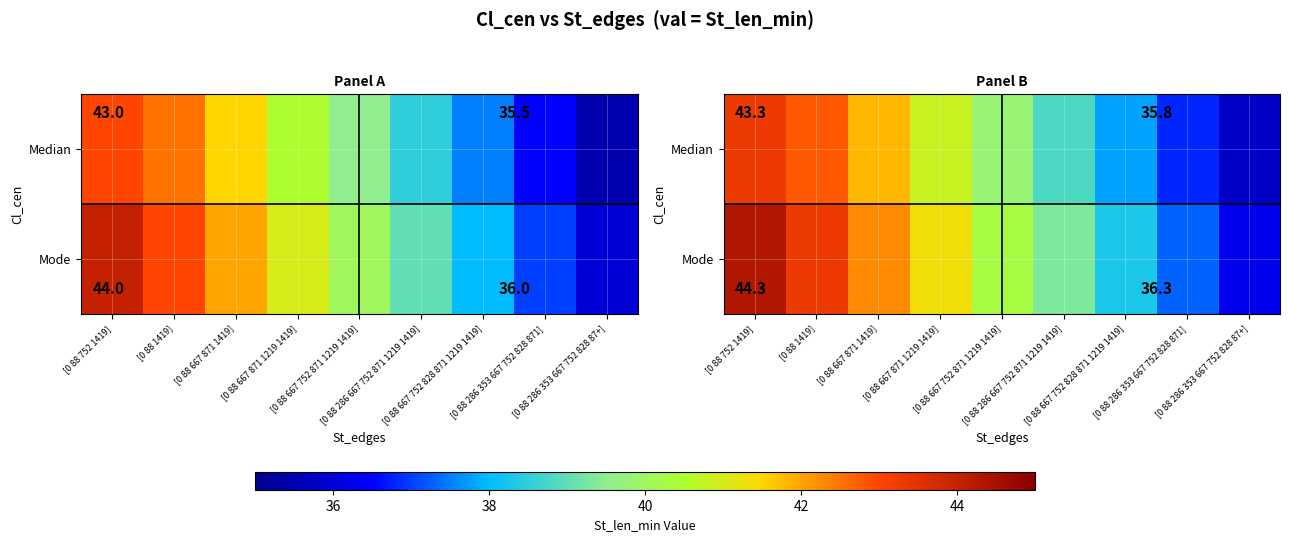

The Median series shows 66.6 at [0 88 286 667 752 871 1219 1419]. True or false?

False